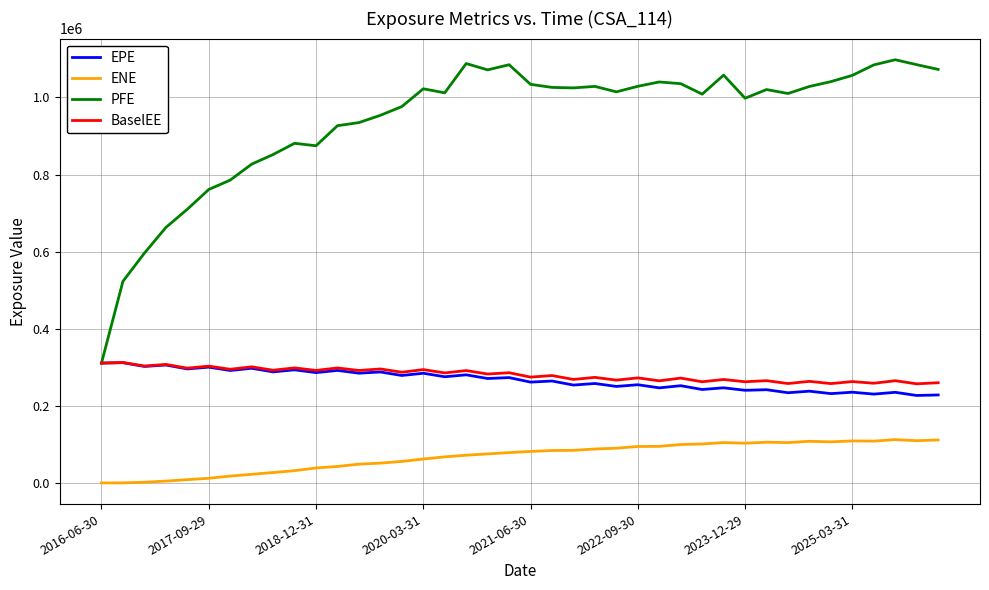

Which series has the largest total across all categories?

PFE